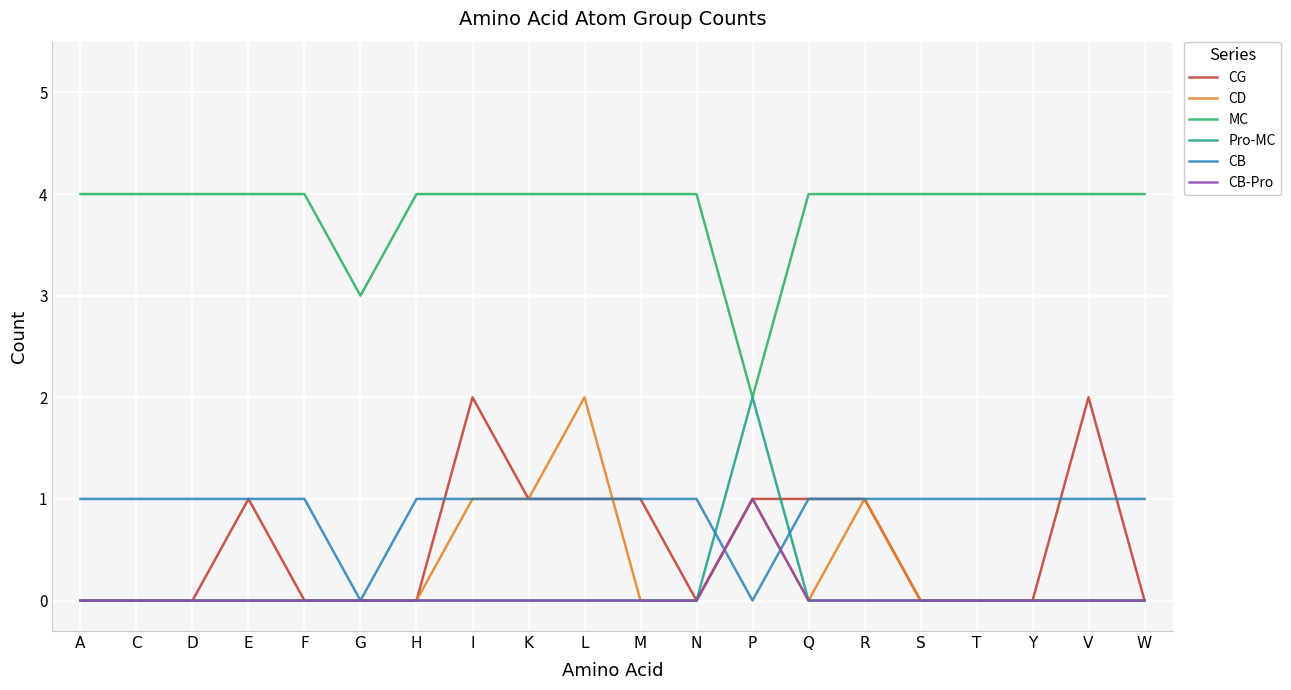

What is the highest value of the MC series?

4